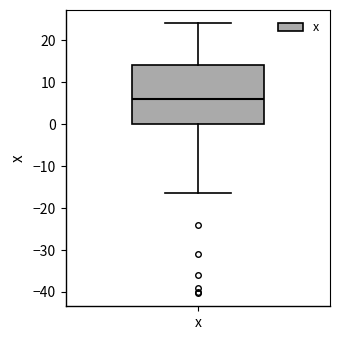

Transcribe this box plot: give where the median line is, the range the box spans, and where the two whiskers end, as read against the y-axis. The values are not printed on the chart, so give them approximately, as read against the axis.

median 6, box 0 to 14, whiskers -16 to 24